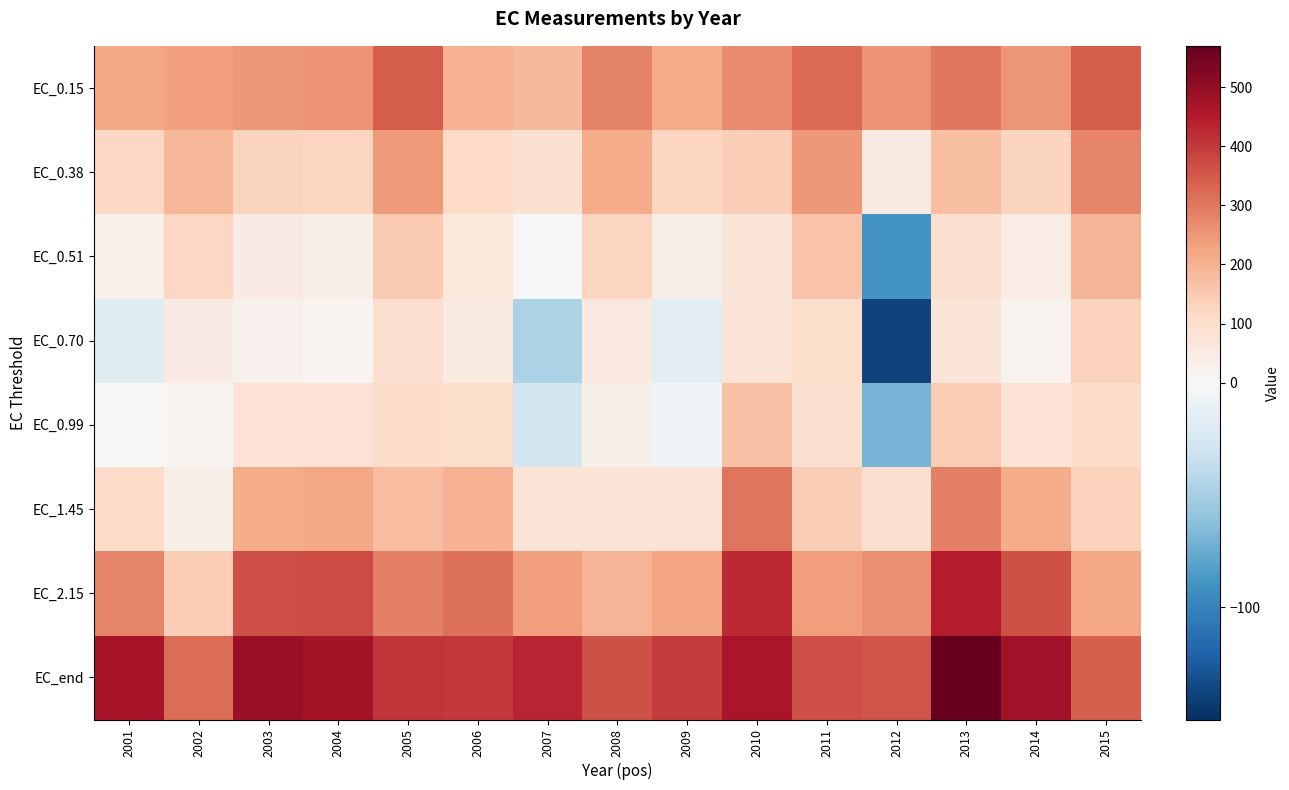

At 2003, list the series in order from smallest to largest.

EC_0.70, EC_0.51, EC_0.99, EC_0.38, EC_1.45, EC_0.15, EC_2.15, EC_end